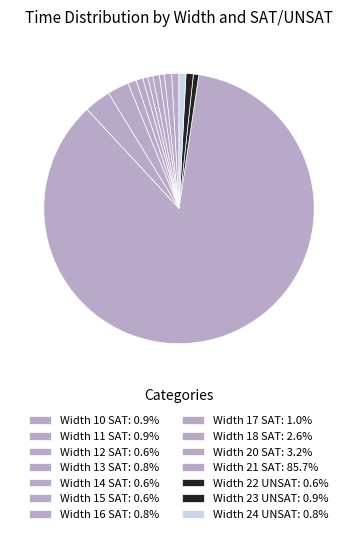

How many slices are in this pie chart?

14